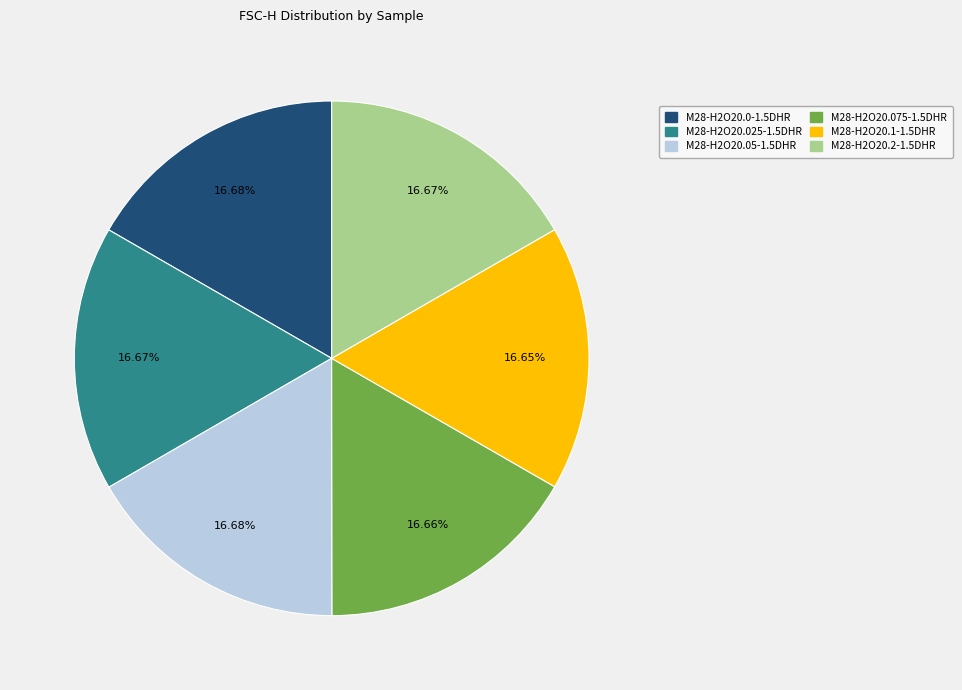

Is the sum of M28-H2O20.075-1.5DHR and M28-H2O20.05-1.5DHR greater than half?

No